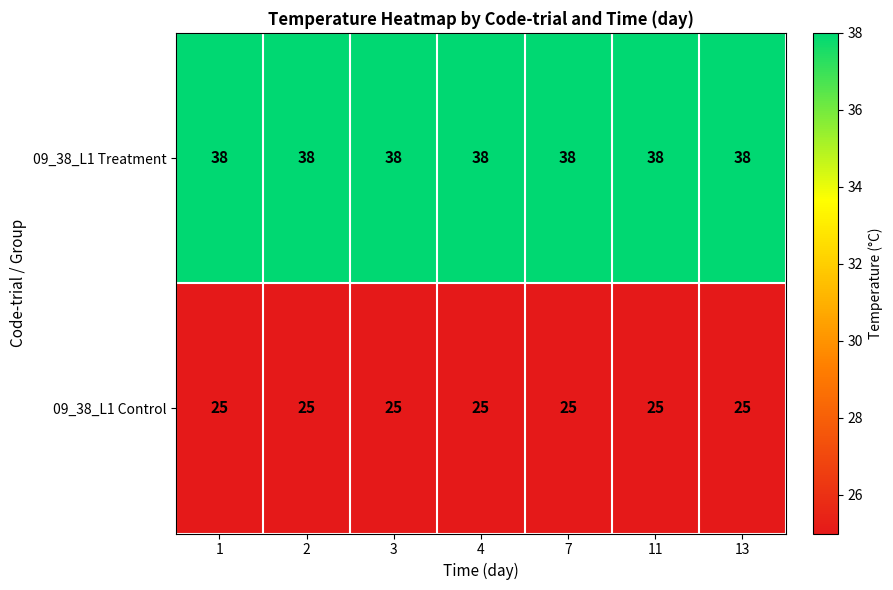

What is the spread (max minus min) of values at 2?

13